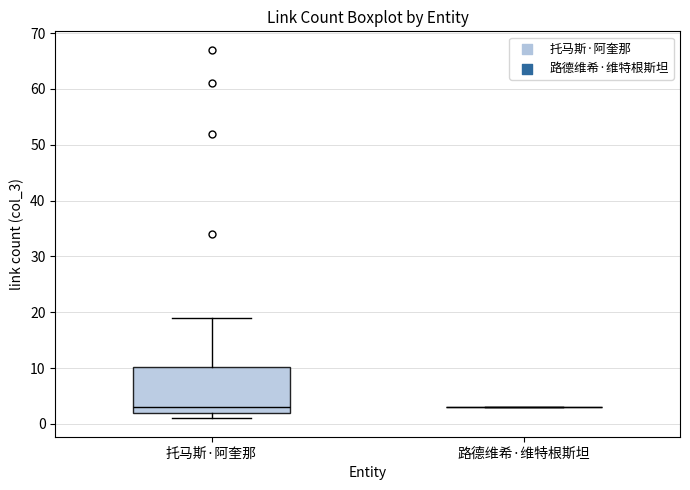

Reading left to right, read every box against the y-axis: the position of its median line, the range the box covers, and the ends of its whiskers. The values are not printed on the chart, so give them approximately, as read against the axis.

托马斯·阿奎那: median 3, box 2 to 10, whiskers 1 to 19
路德维希·维特根斯坦: box collapsed to a line at 3, whiskers 3 to 3